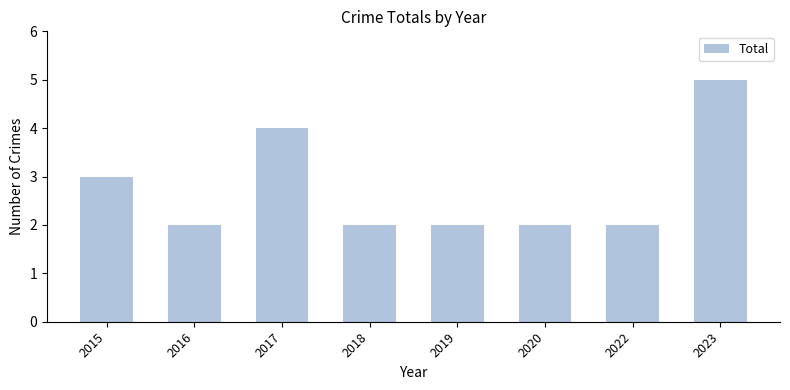

How many data points does each series have?

8